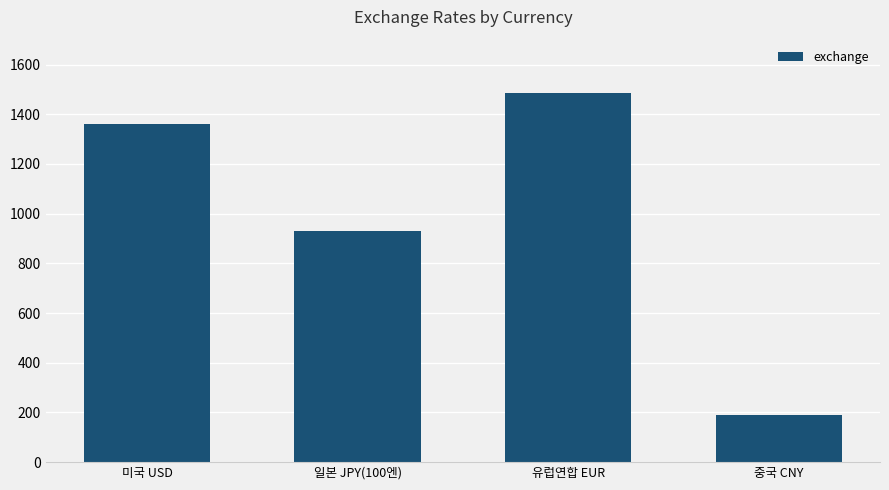

Approximately how many times larger is the value at 중국 CNY compared to 유럽연합 EUR?

0.1